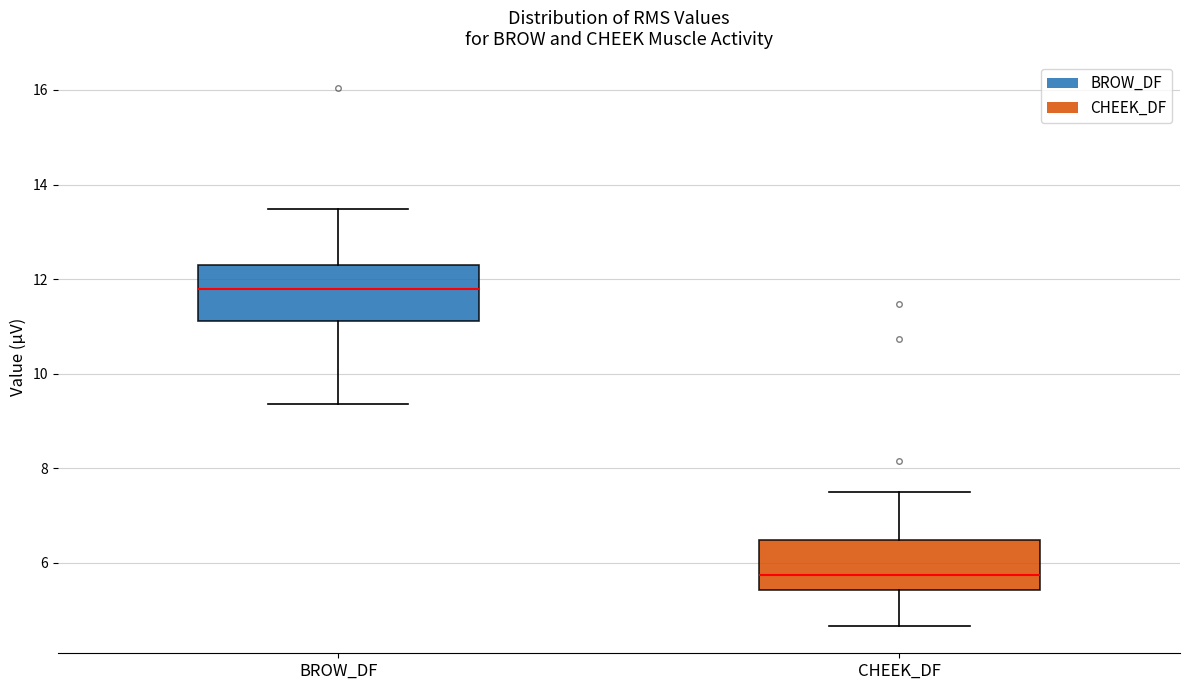

Where does the lower whisker of the box for CHEEK_DF end on the y-axis? The values are not printed on the chart, so give them approximately, as read against the axis.

4.6